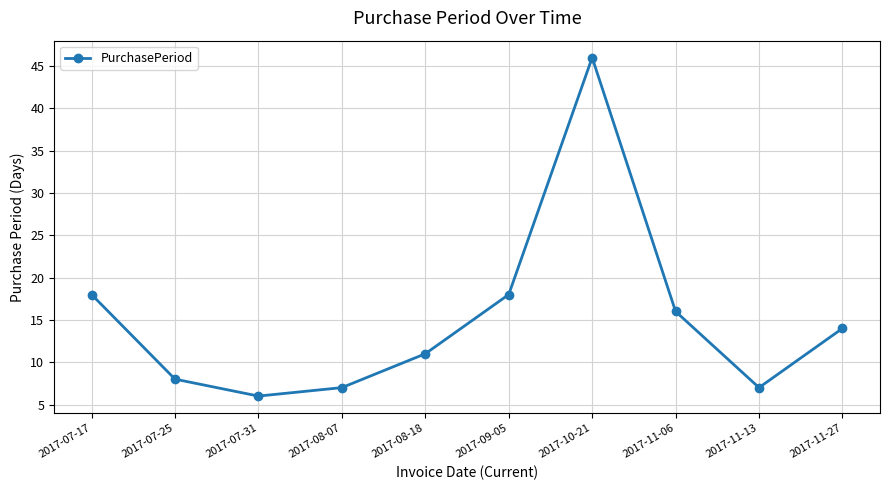

Which has a higher value, 2017-07-17 or 2017-08-07?

2017-07-17